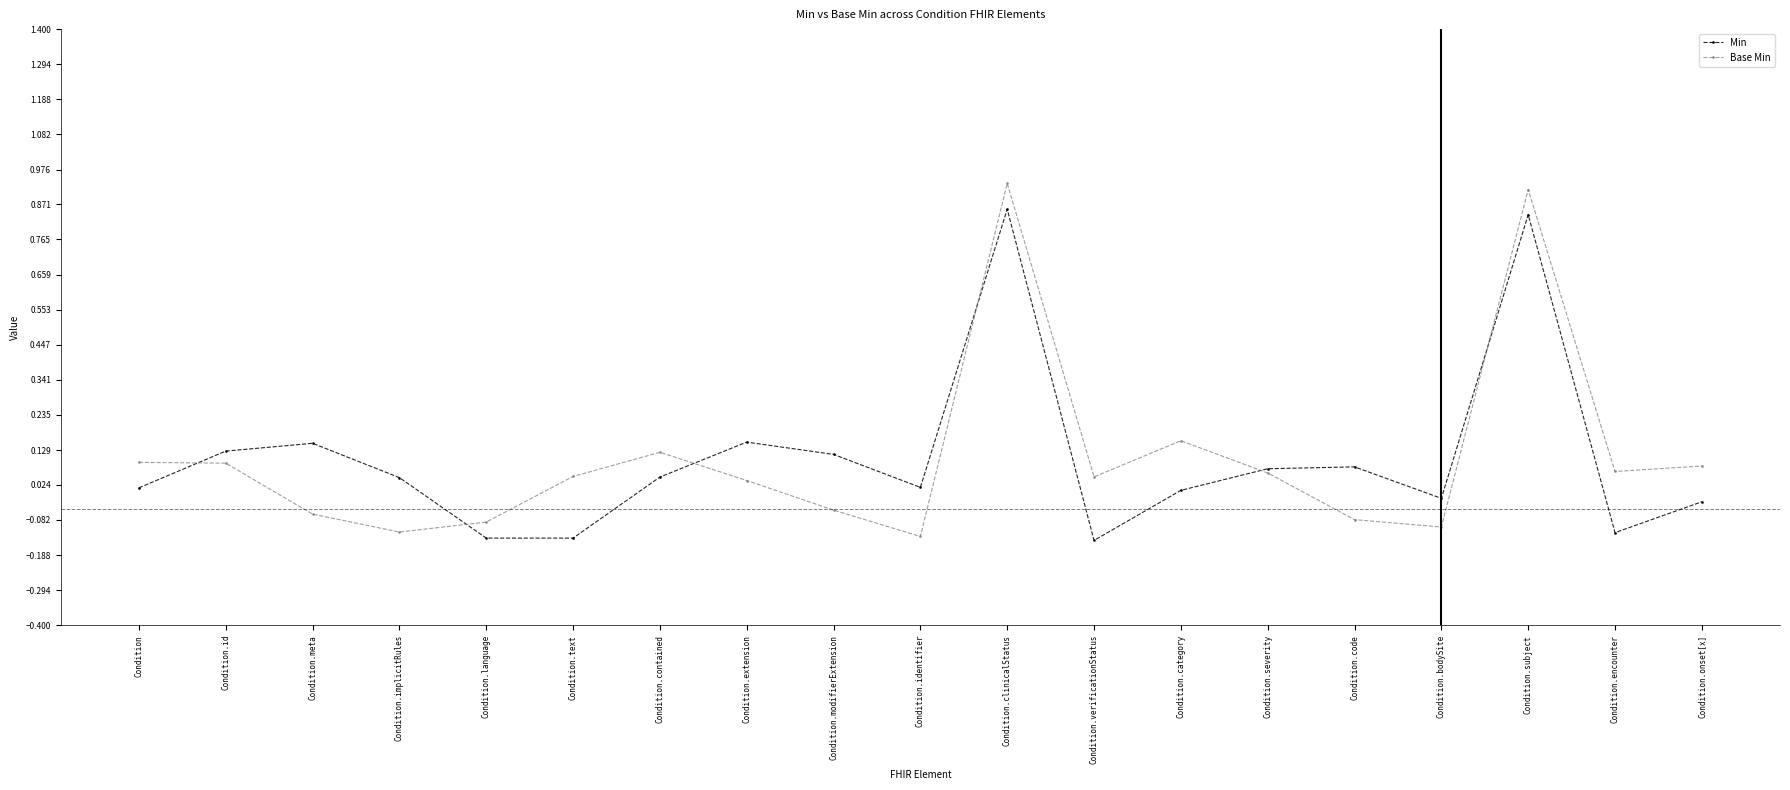

True or false: Min has more than 0 points higher than both neighbors.

True